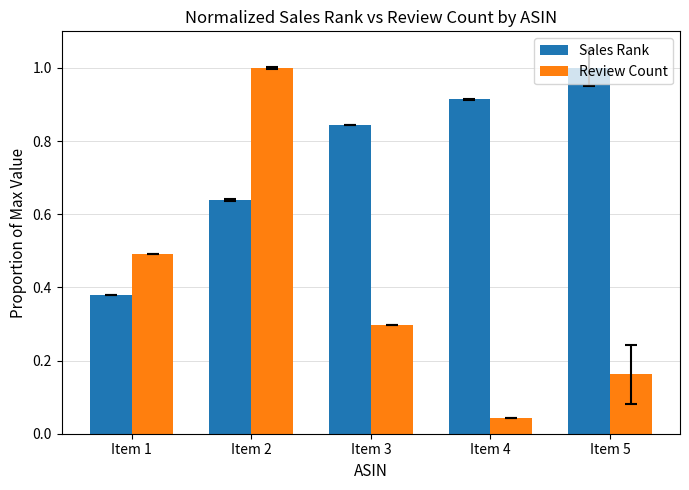

Which label corresponds to the smallest value in the chart?

Item 4